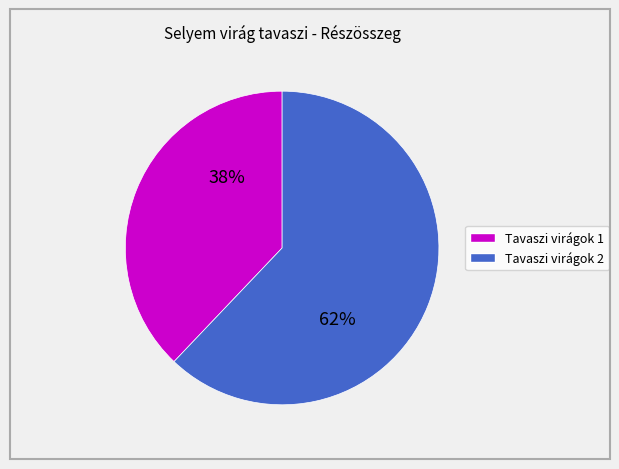

Does any single category account for the majority?

Yes